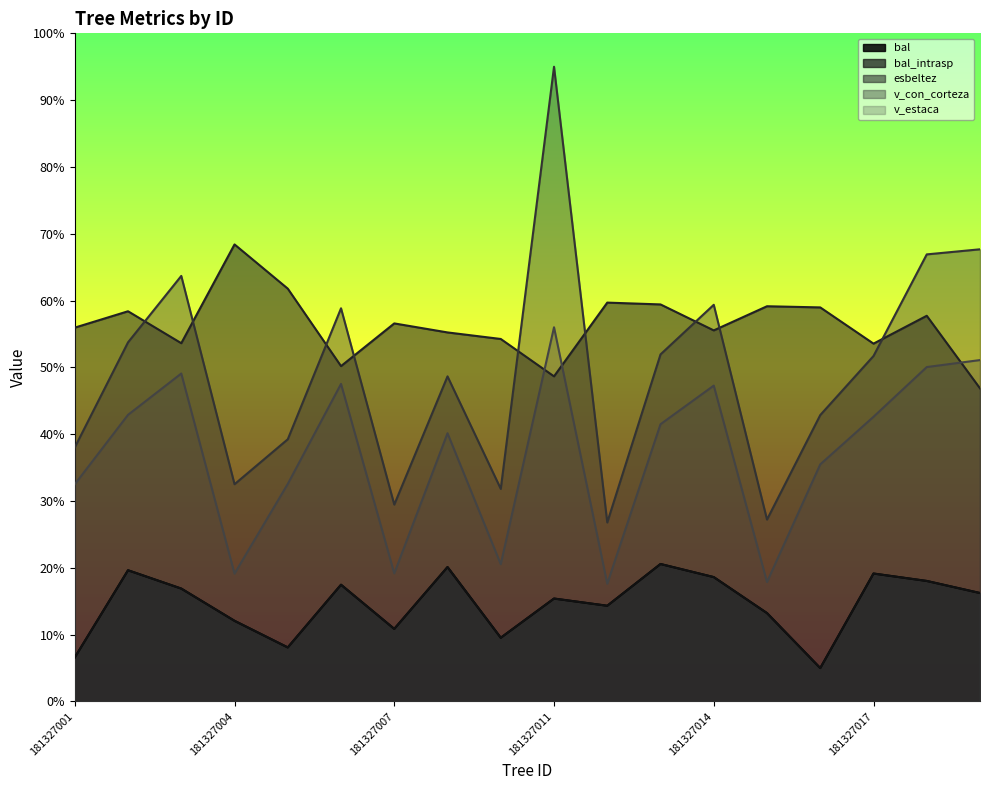

True or false: esbeltez has more than 2 points higher than both neighbors.

True